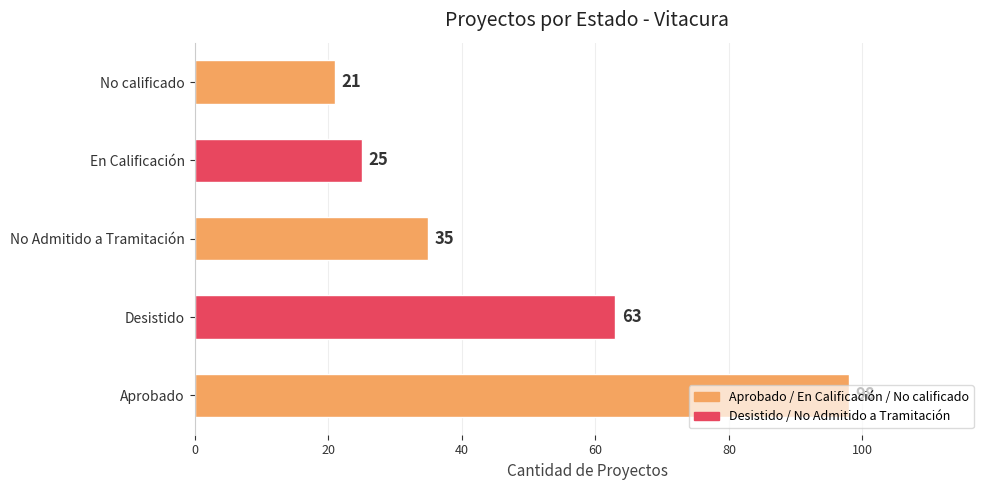

List the labels in order of value, smallest first.

No calificado, En Calificación, No Admitido a Tramitación, Desistido, Aprobado